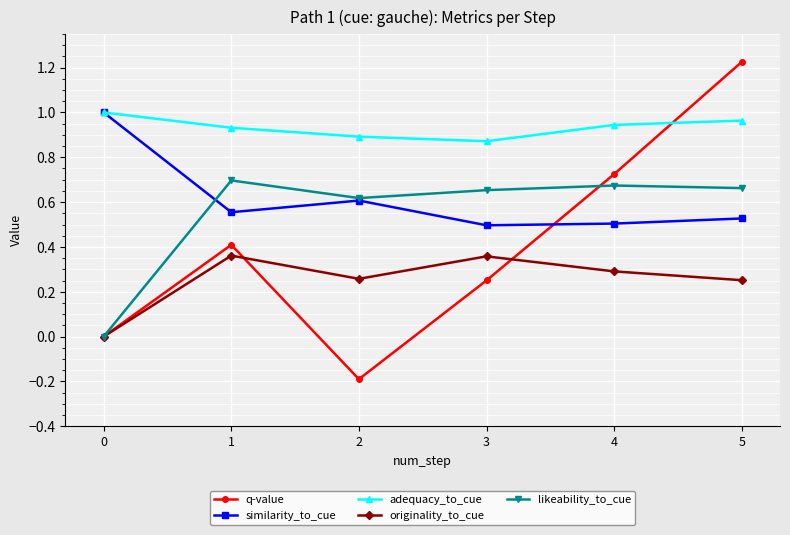

Is it true that q-value equals 0.5 at 0?

False